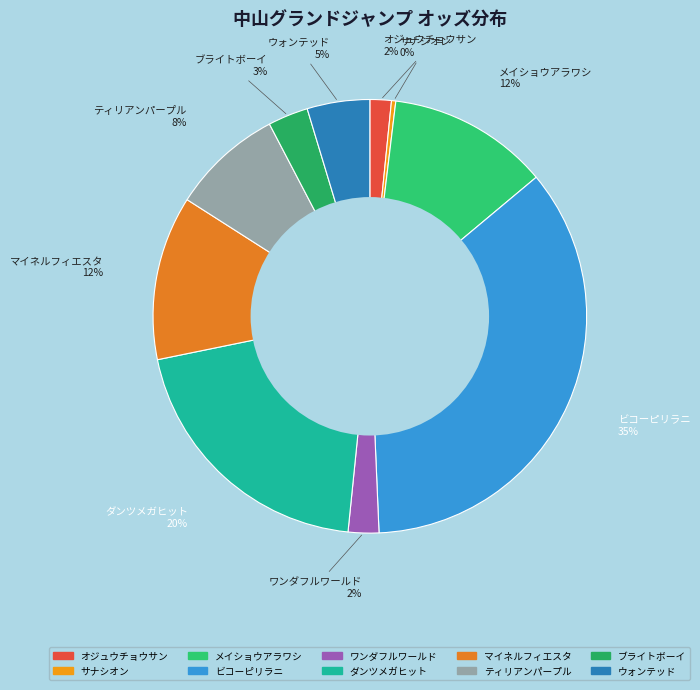

How many slices are in this pie chart?

10